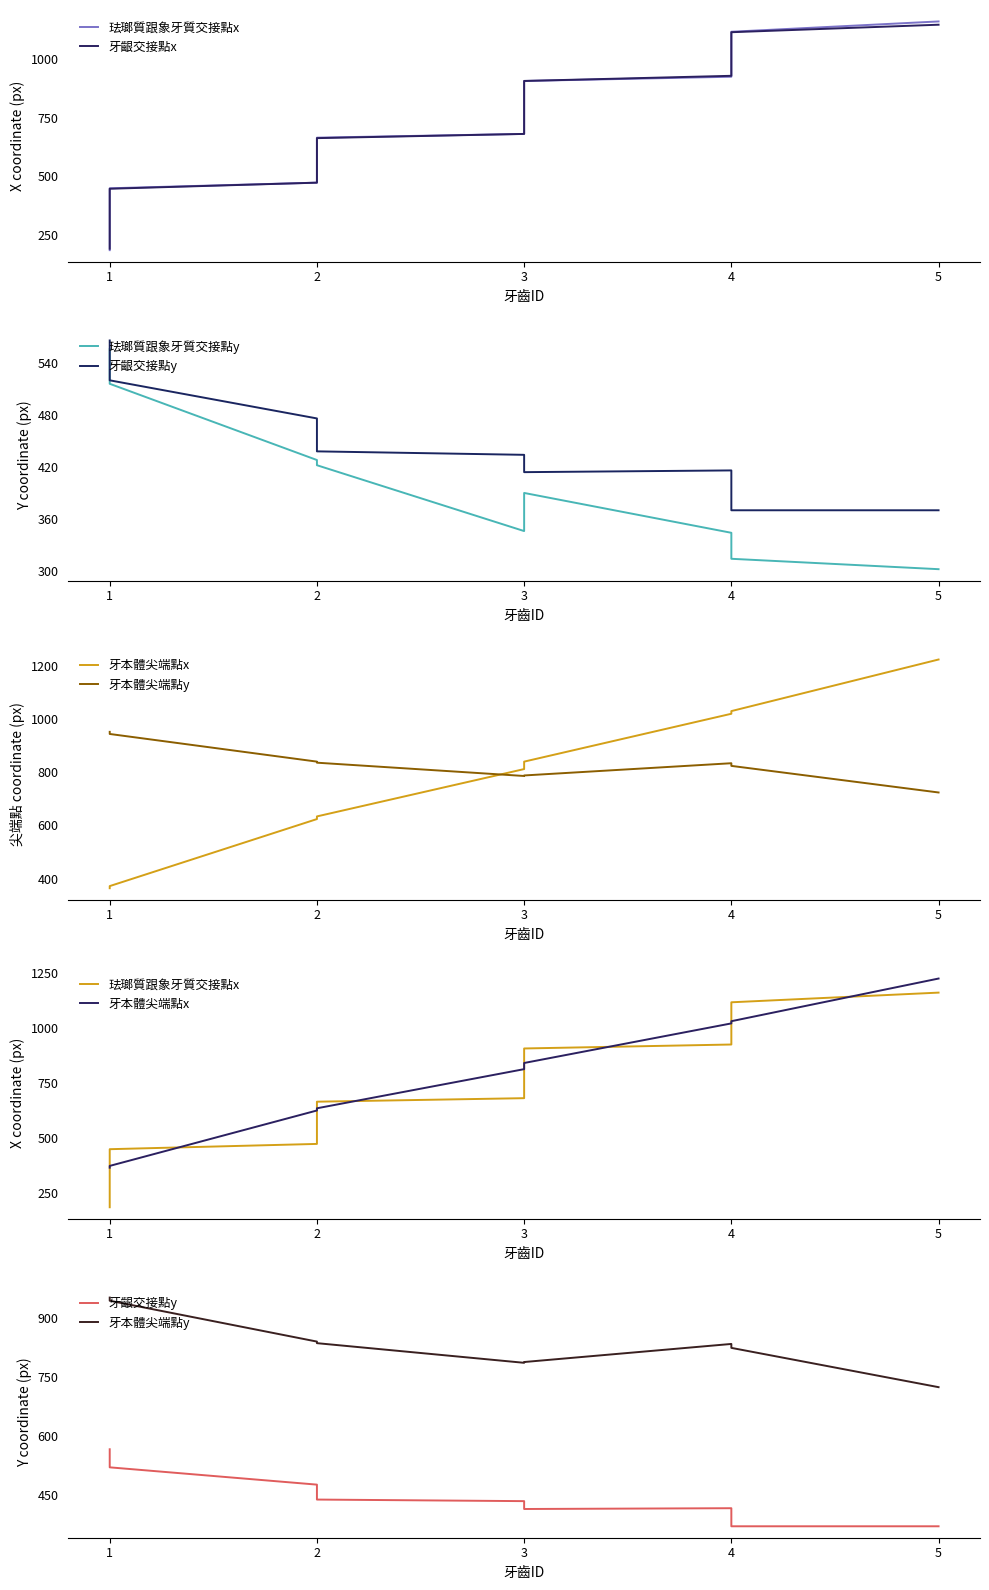

What is the sum of all 珐瑯質跟象牙質交接點x values?

6554